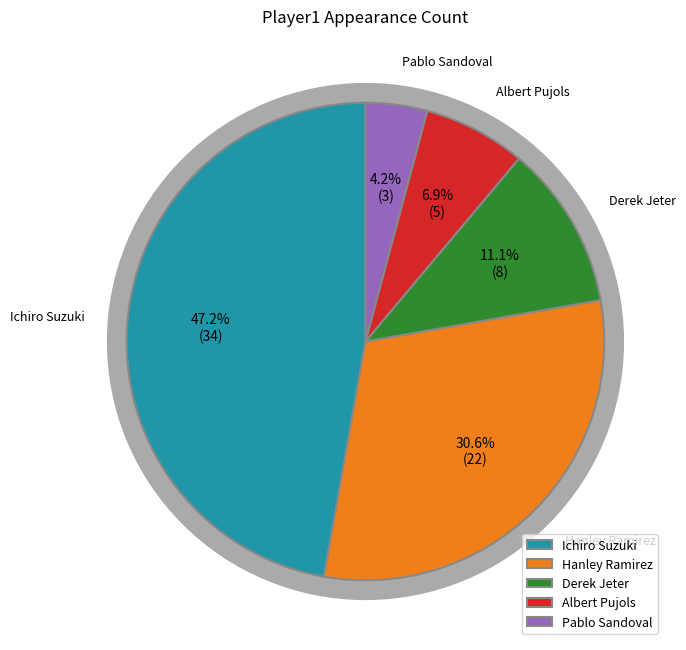

To the nearest percent, what is the average slice percentage?

20%